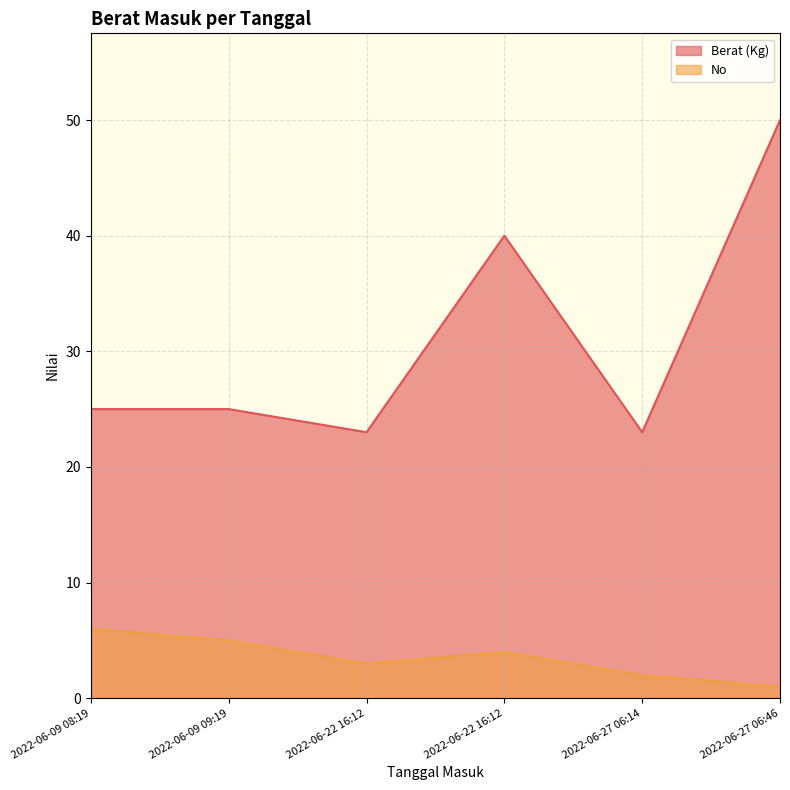

True or false: No has more than 2 interior local peaks.

False